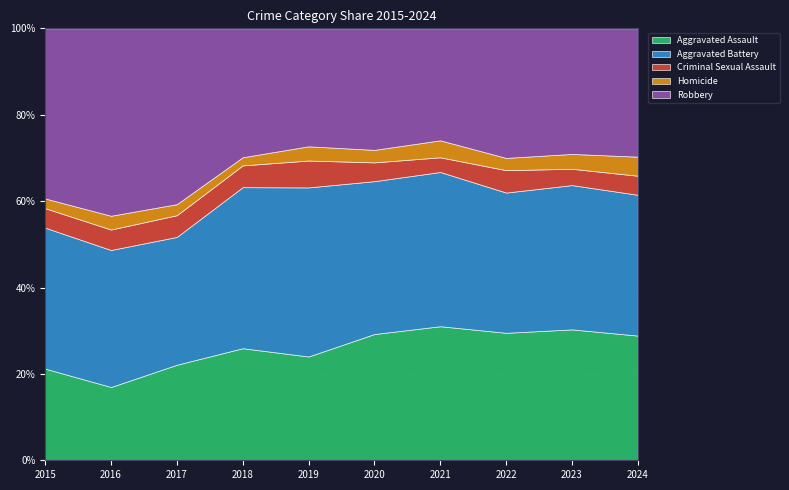

Reading right to left, transcribe all the data shown in this chart.

Aggravated Assault: 2024=170	2023=273	2022=239	2021=292	2020=242	2019=197	2018=206	2017=207	2016=154	2015=160
Aggravated Battery: 2024=192	2023=301	2022=263	2021=336	2020=293	2019=321	2018=296	2017=277	2016=288	2015=246
Criminal Sexual Assault: 2024=26	2023=34	2022=42	2021=32	2020=36	2019=51	2018=40	2017=47	2016=43	2015=34
Homicide: 2024=26	2023=31	2022=23	2021=37	2020=24	2019=27	2018=15	2017=24	2016=29	2015=17
Robbery: 2024=175	2023=262	2022=243	2021=244	2020=233	2019=224	2018=237	2017=381	2016=394	2015=297